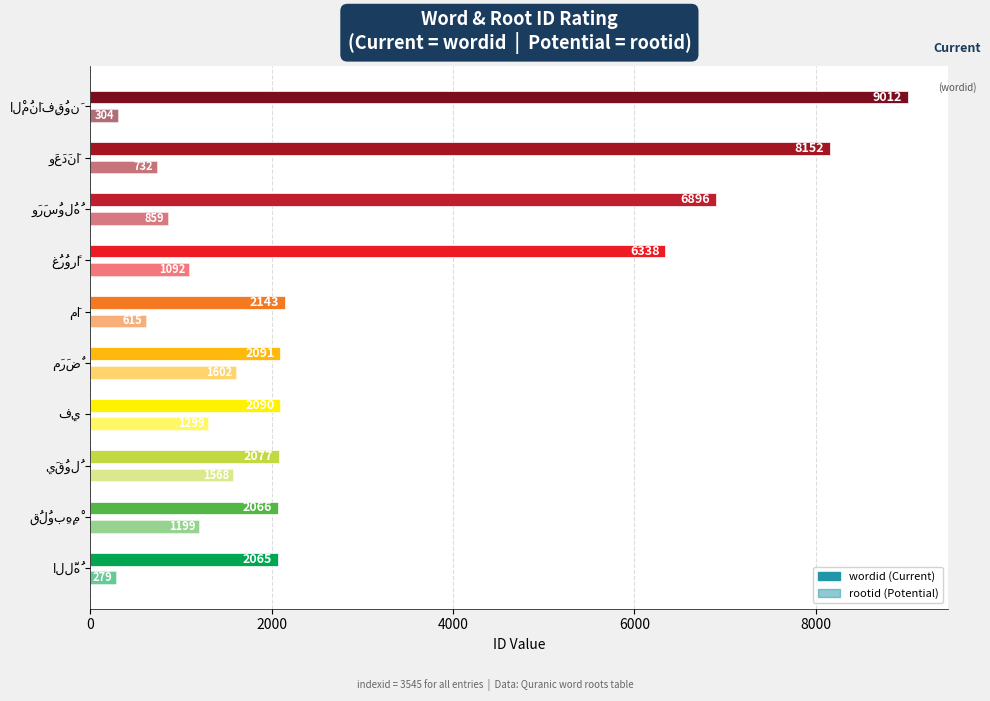

Count the number of categories in the chart.

10